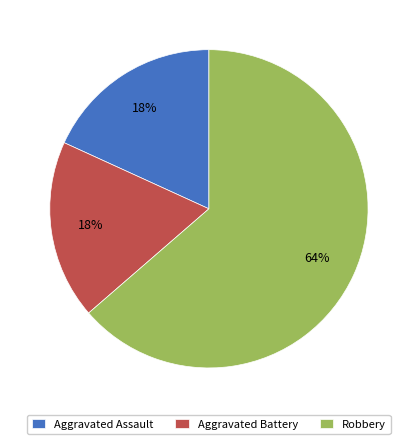

What percentage is the Aggravated Battery slice, to the nearest percent?

18%